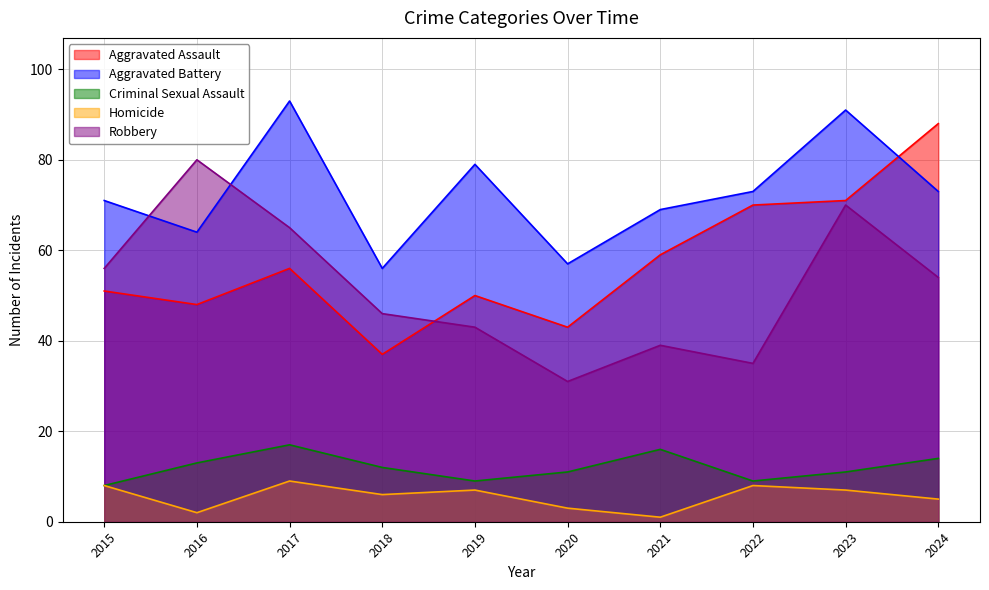

Which has a higher value, 2020 or 2017?

2017